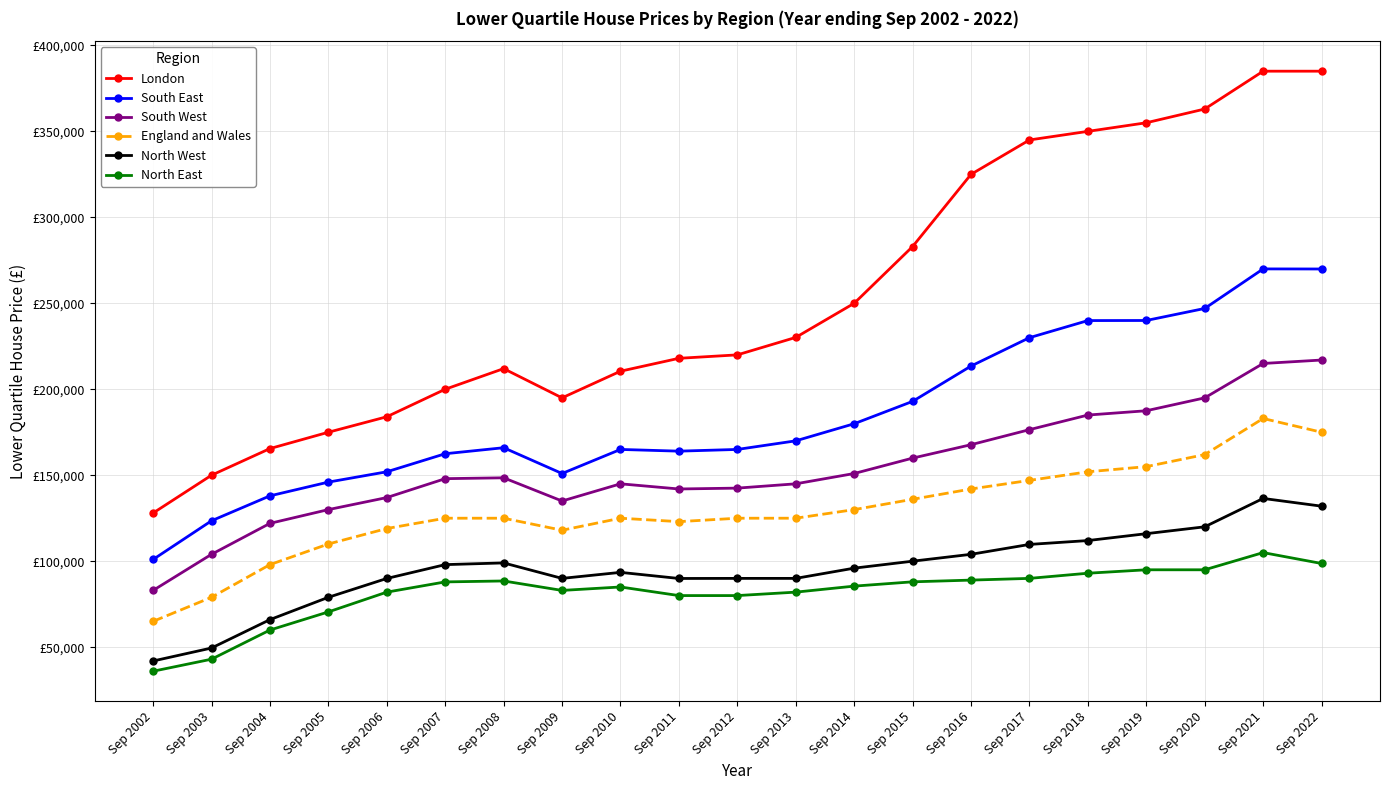

What is the difference between the maximum and second lowest values in the North West series?

87000